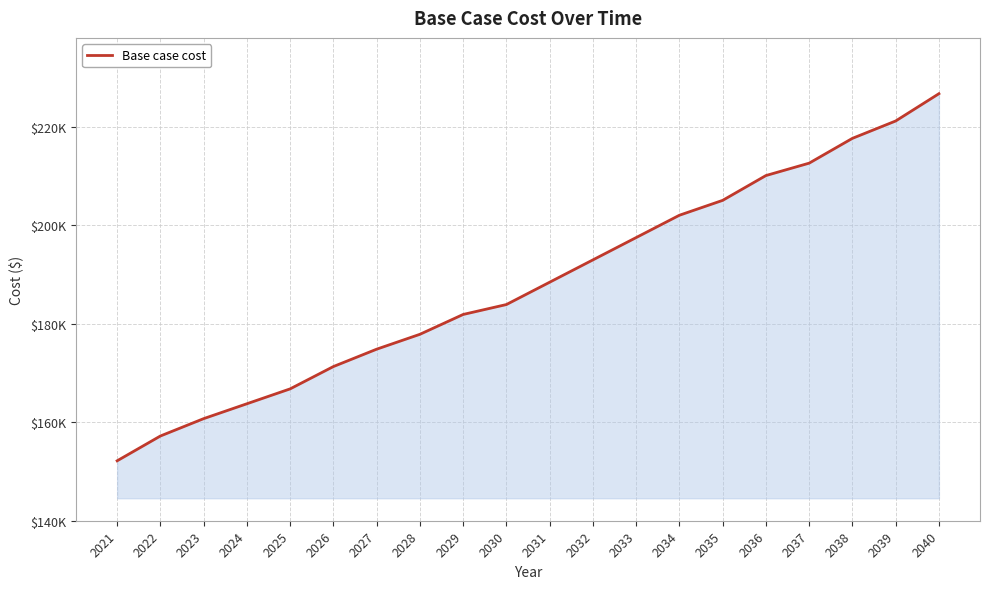

Is this an area chart (filled region under the line)?

Yes